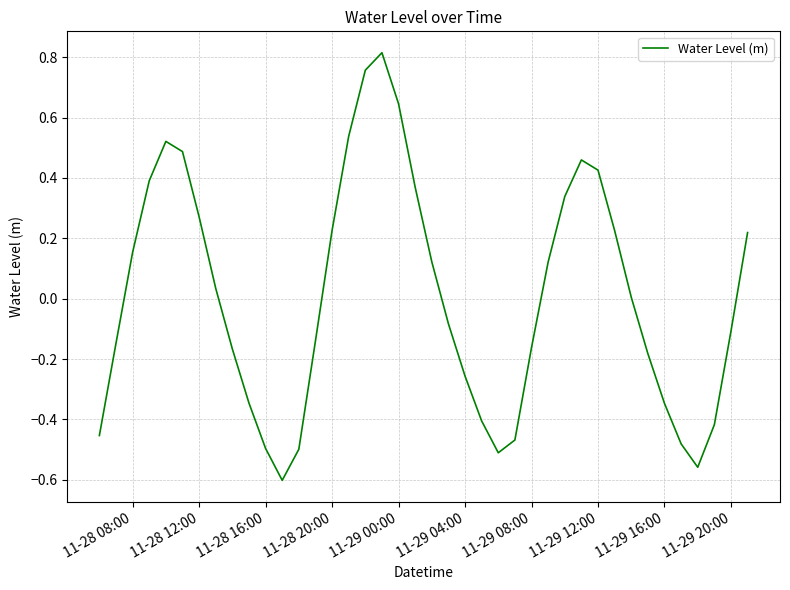

How many lines are shown in the chart?

1